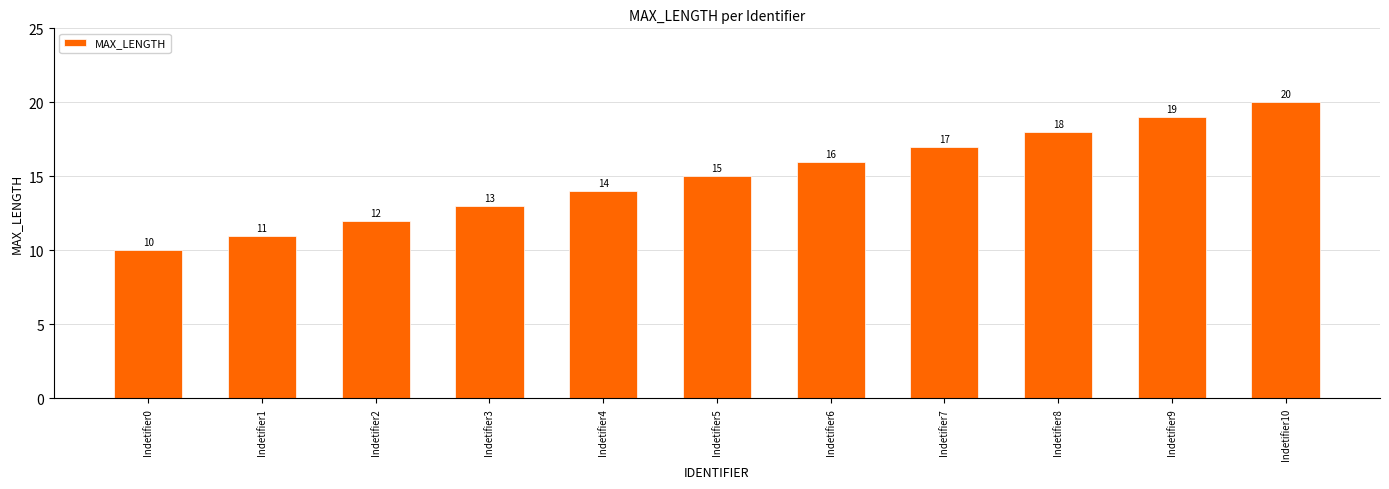

What is the value of the 8th bar from the left?

17